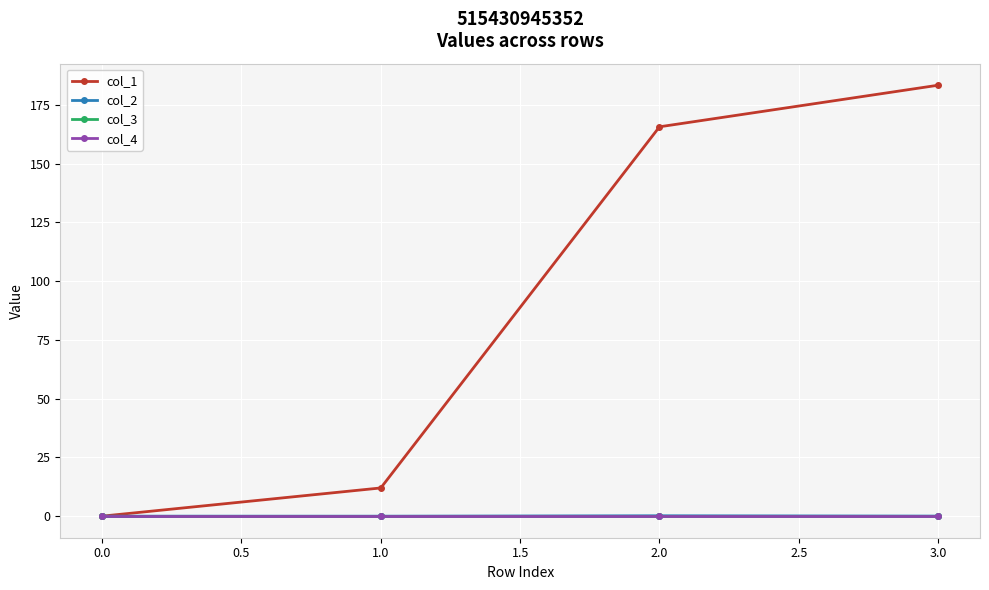

True or false: col_1 and col_4 intersect in this chart.

False